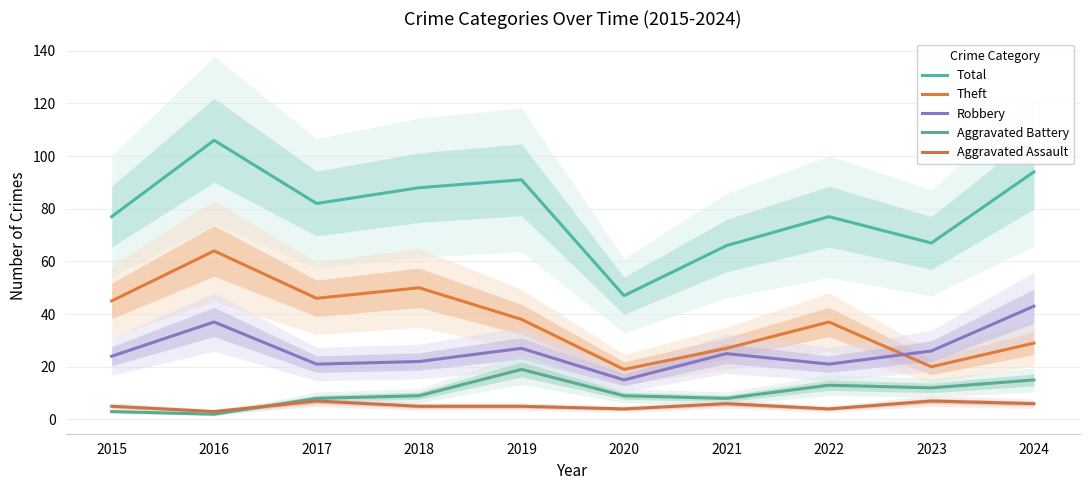

Which series has the largest total across all categories?

Total